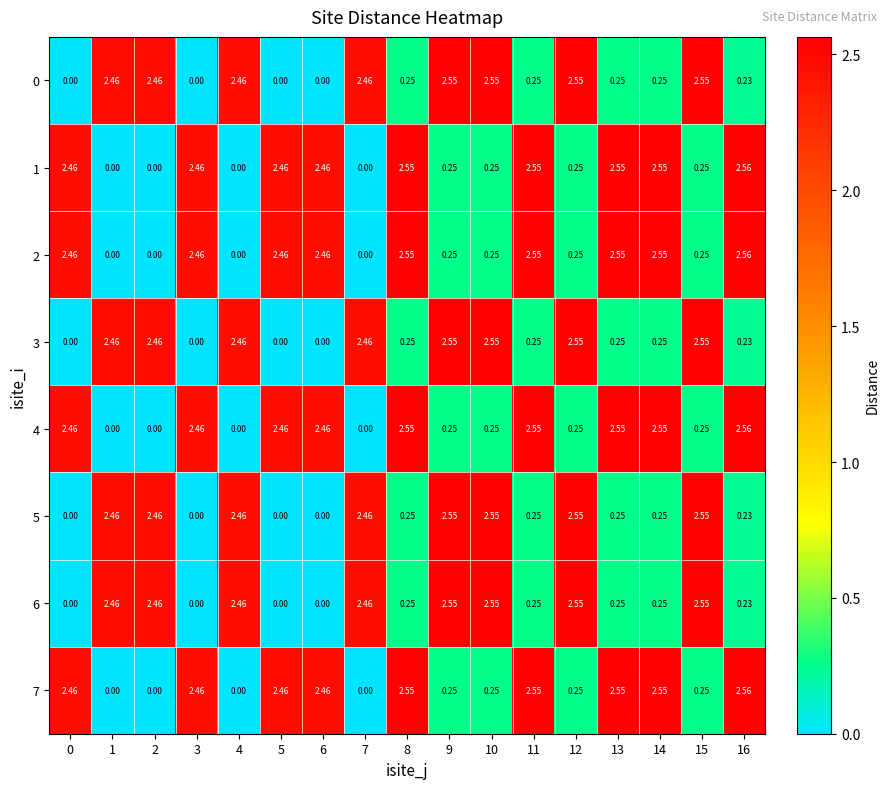

How many distinct data groups are displayed?

8